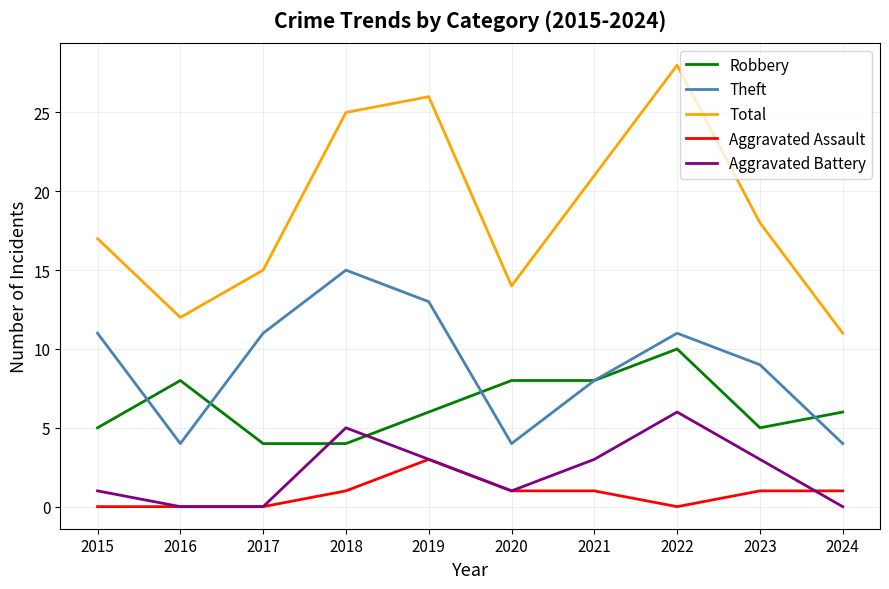

True or false: Aggravated Assault and Theft intersect in this chart.

False